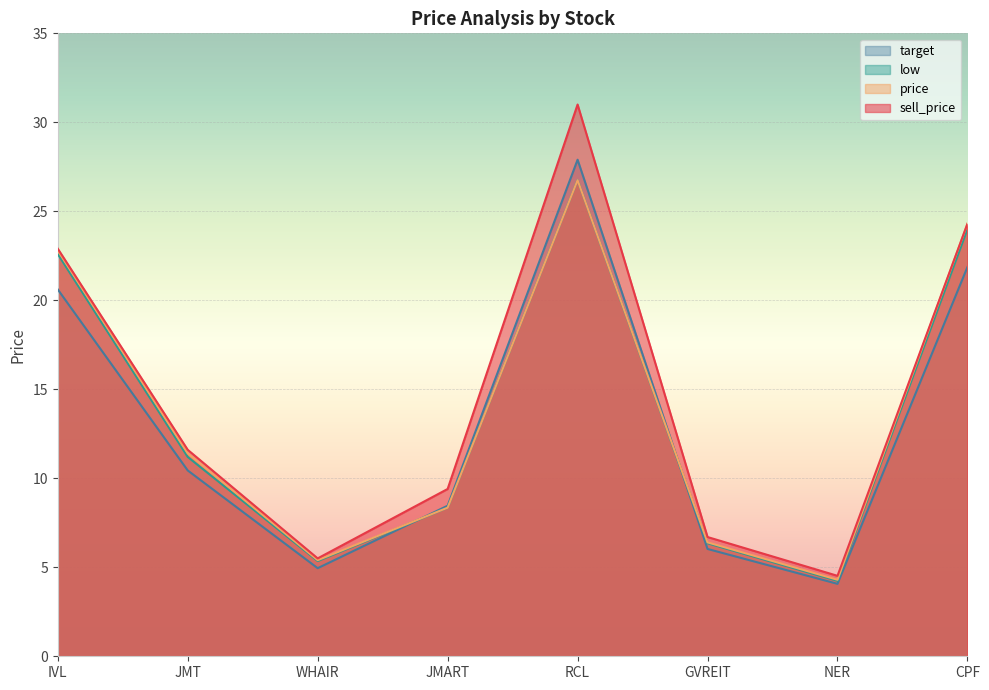

What are all the series names shown in the legend?

target, low, price, sell_price